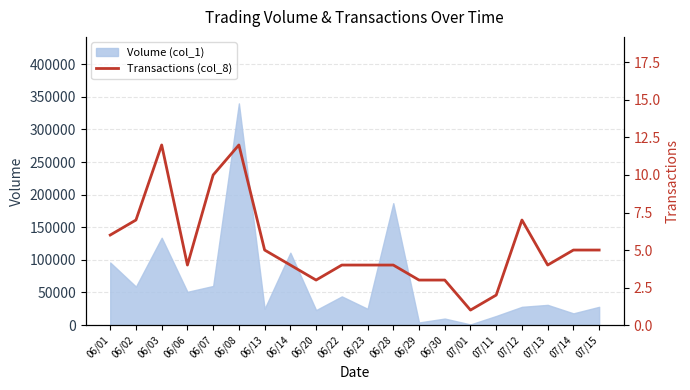

The value of Volume (col_1) at 06/08 is 501306. True or false?

False